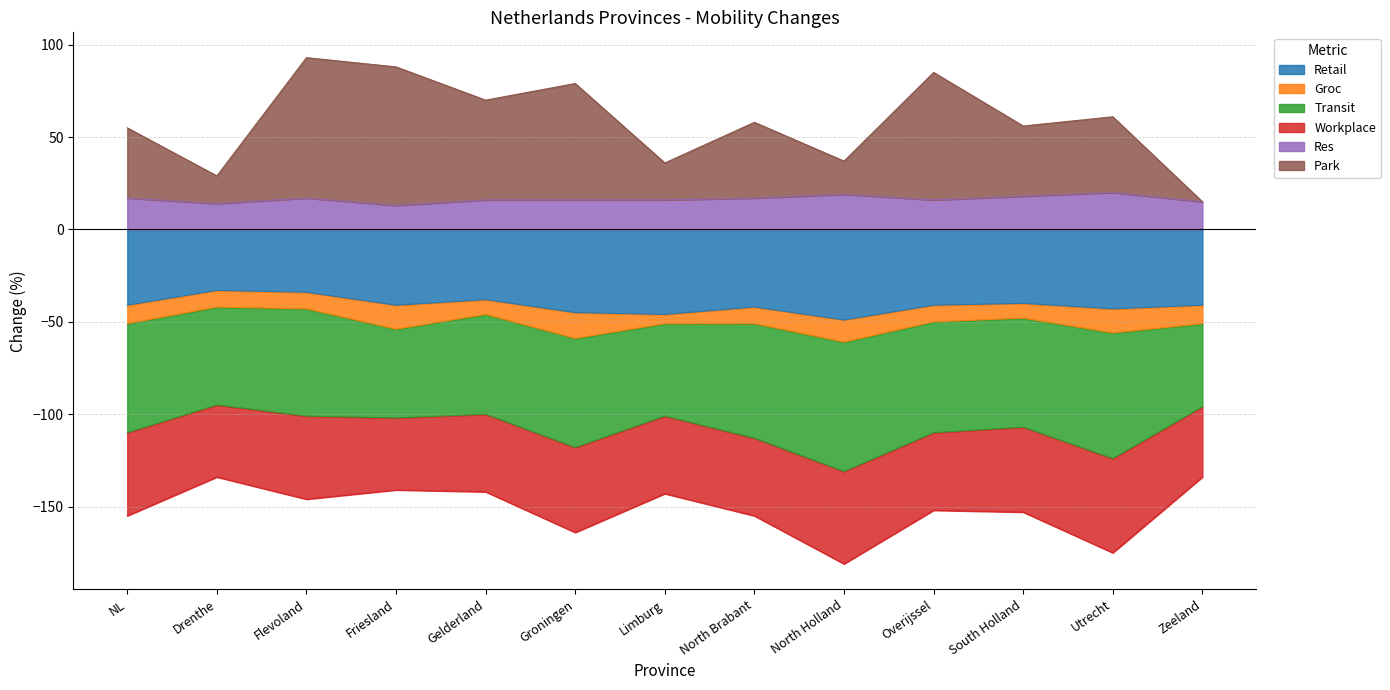

What is the label of the 6th point from the left?

Groningen